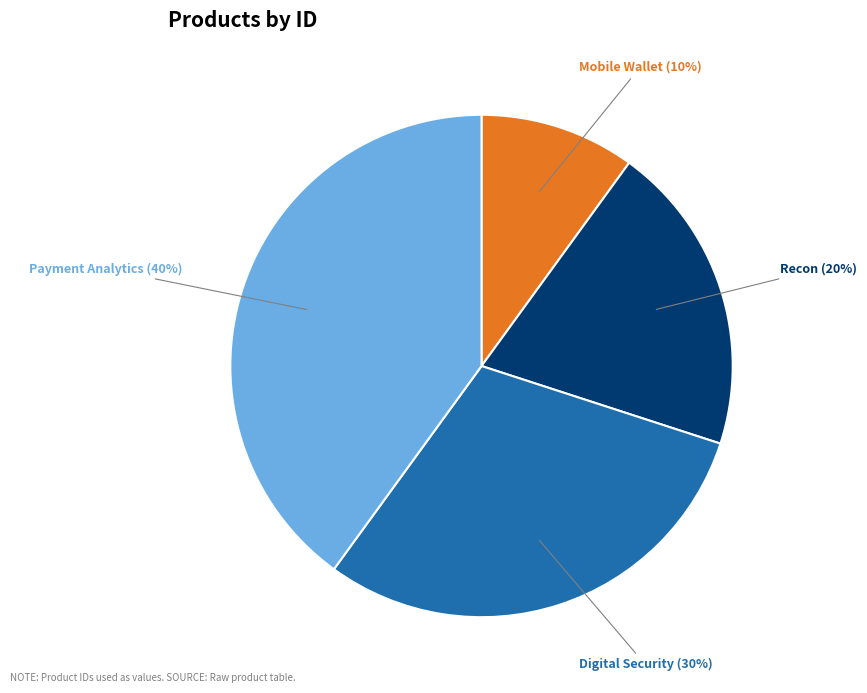

Is there any slice that represents more than half of the pie?

No